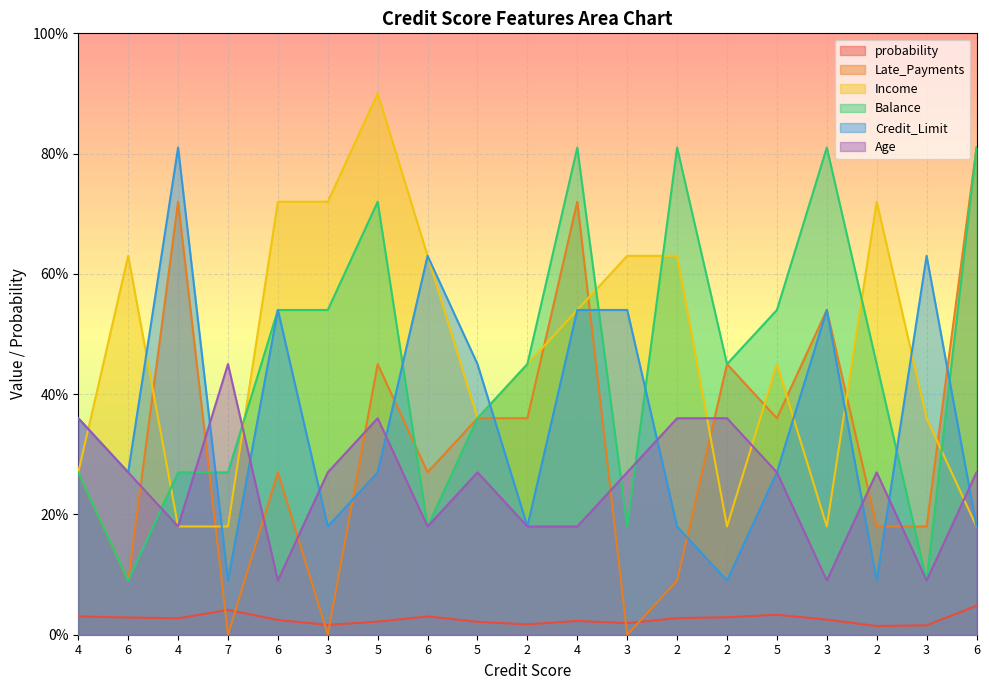

At which label does probability reach its minimum?

2